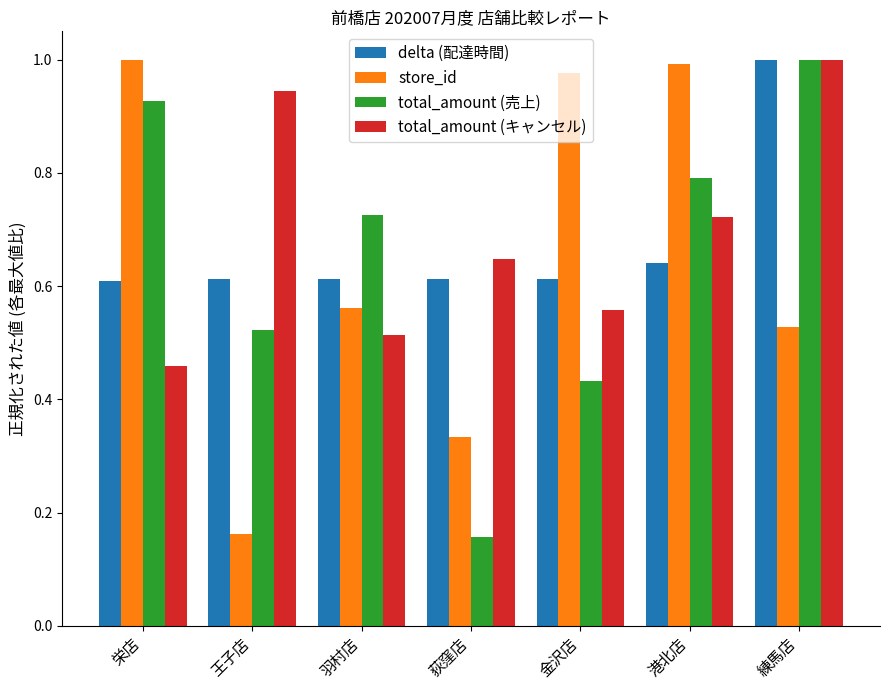

Which category has the highest value in the delta (配達時間) series?

練馬店